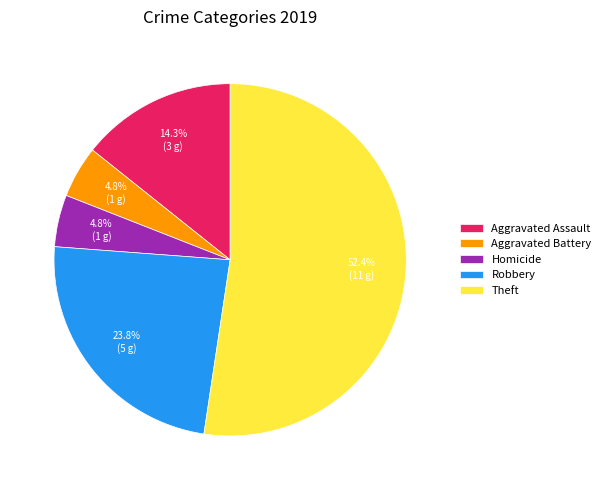

Which slice is the largest?

Theft